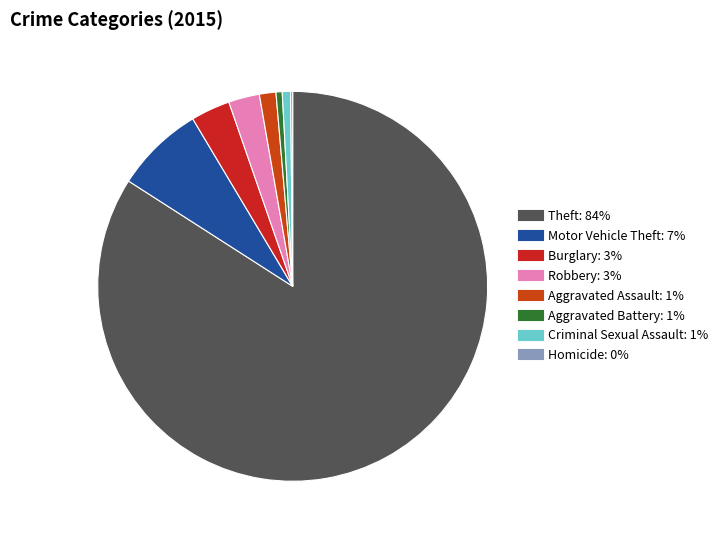

Which has a higher value, Homicide or Criminal Sexual Assault?

Criminal Sexual Assault